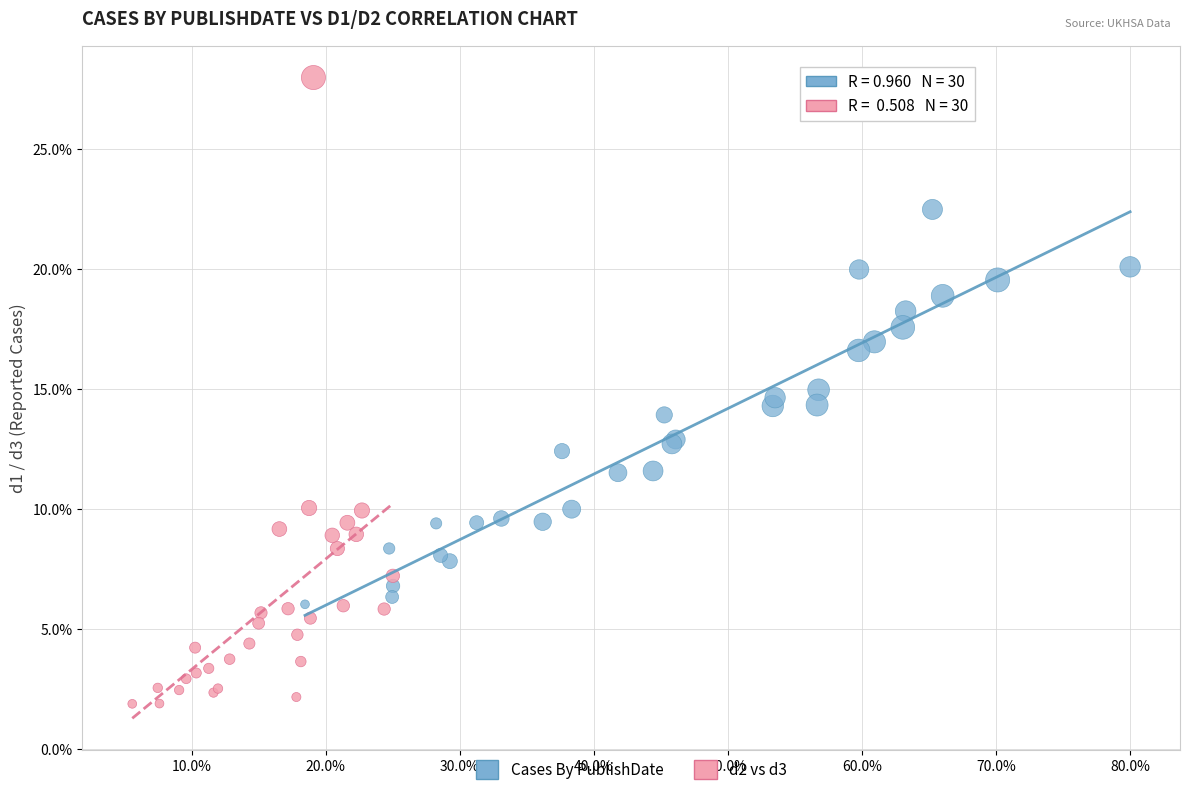

Which series reaches the minimum Y coordinate?

d2 vs d3